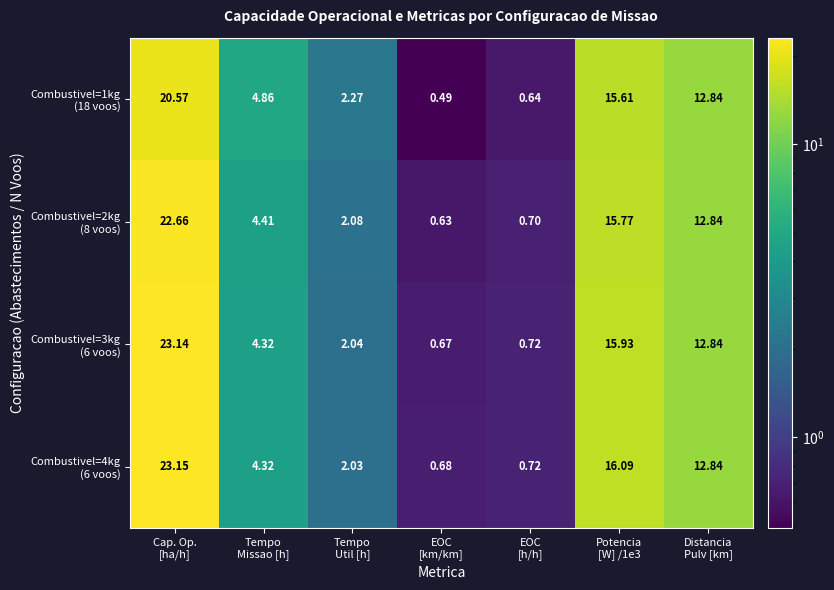

How many distinct data groups are displayed?

4